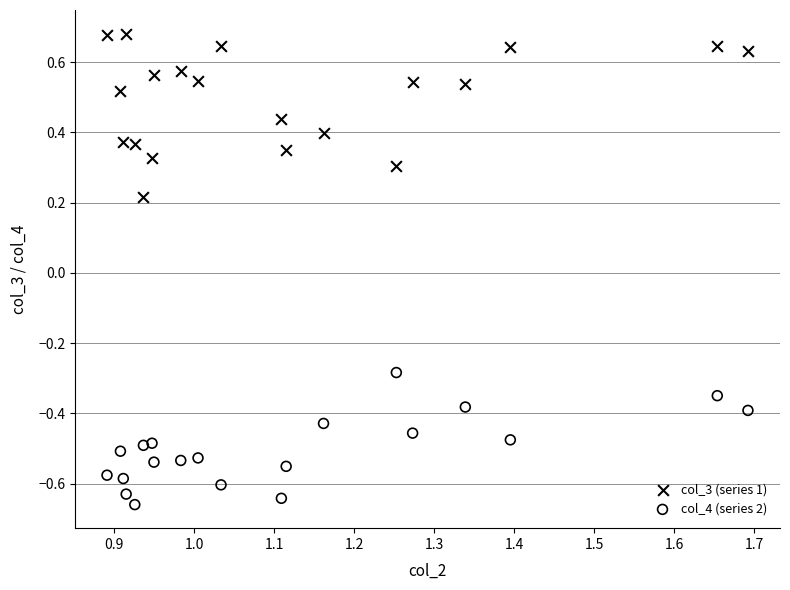

What are all the series names shown in the legend?

col_3 (series 1), col_4 (series 2)